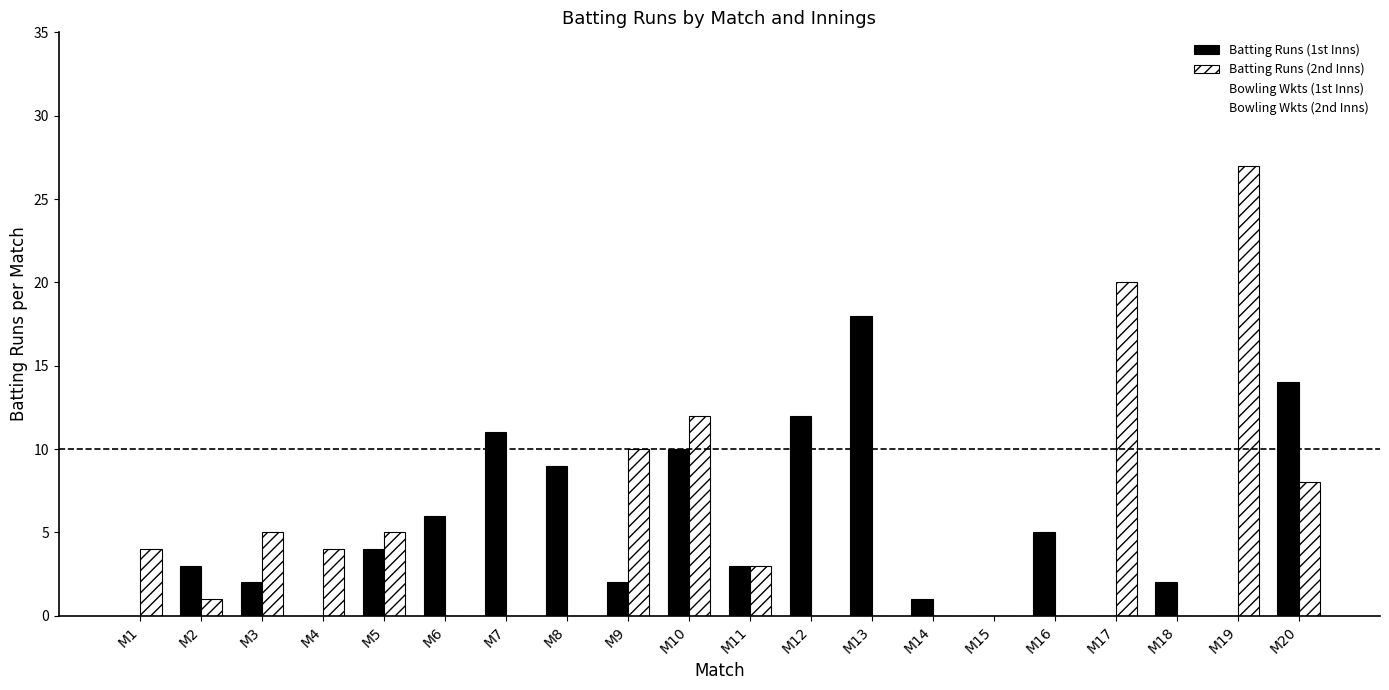

Which category has the highest value in the Batting Runs (1st Inns) series?

M13